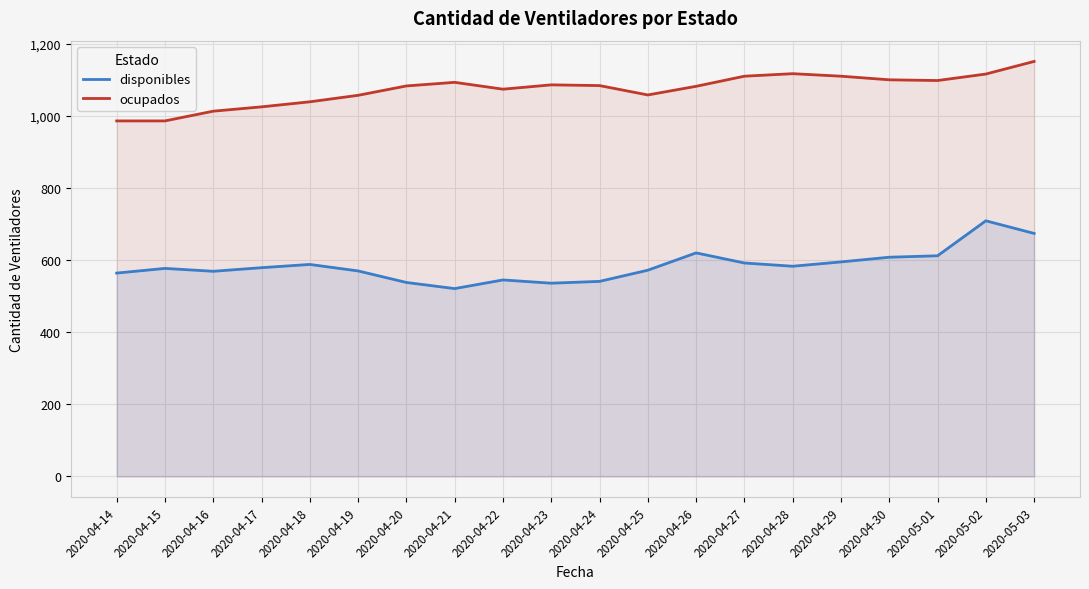

List the series in order of their overall mean, lowest first.

disponibles, ocupados